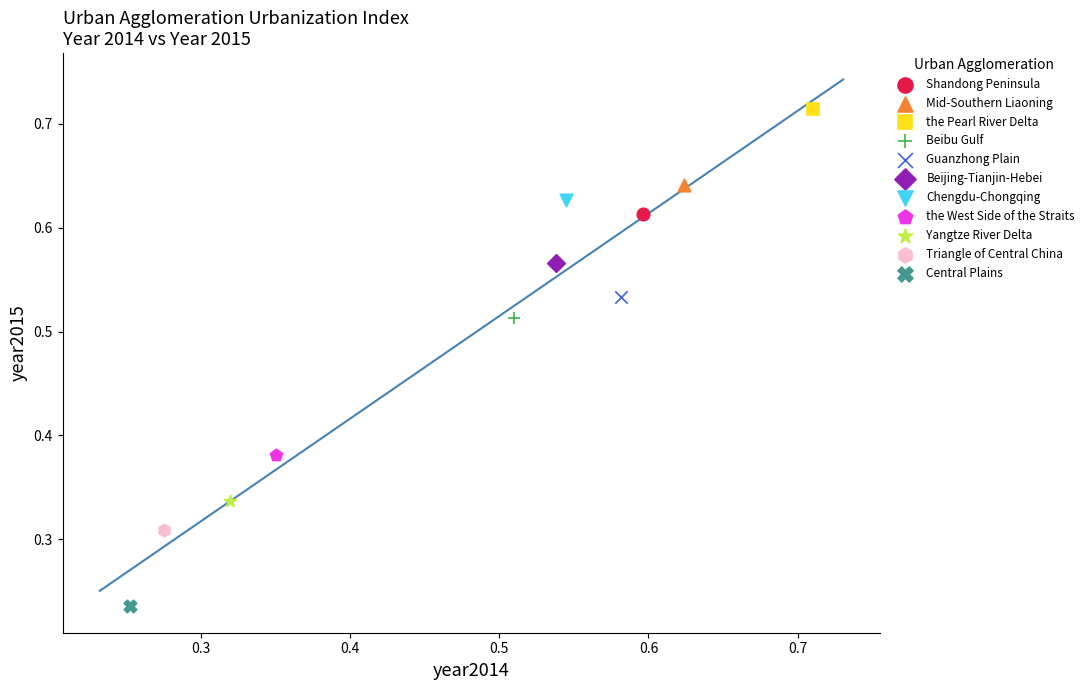

What are all the series names shown in the legend?

Shandong Peninsula, Mid-Southern Liaoning, the Pearl River Delta, Beibu Gulf, Guanzhong Plain, Beijing-Tianjin-Hebei, Chengdu-Chongqing, the West Side of the Straits, Yangtze River Delta, Triangle of Central China, Central Plains